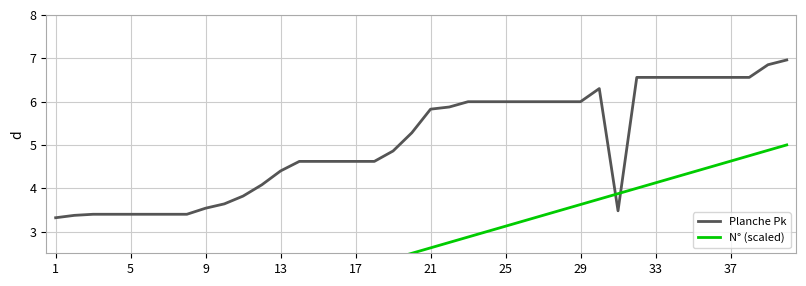

What is the total value across all series at 39?

12.0